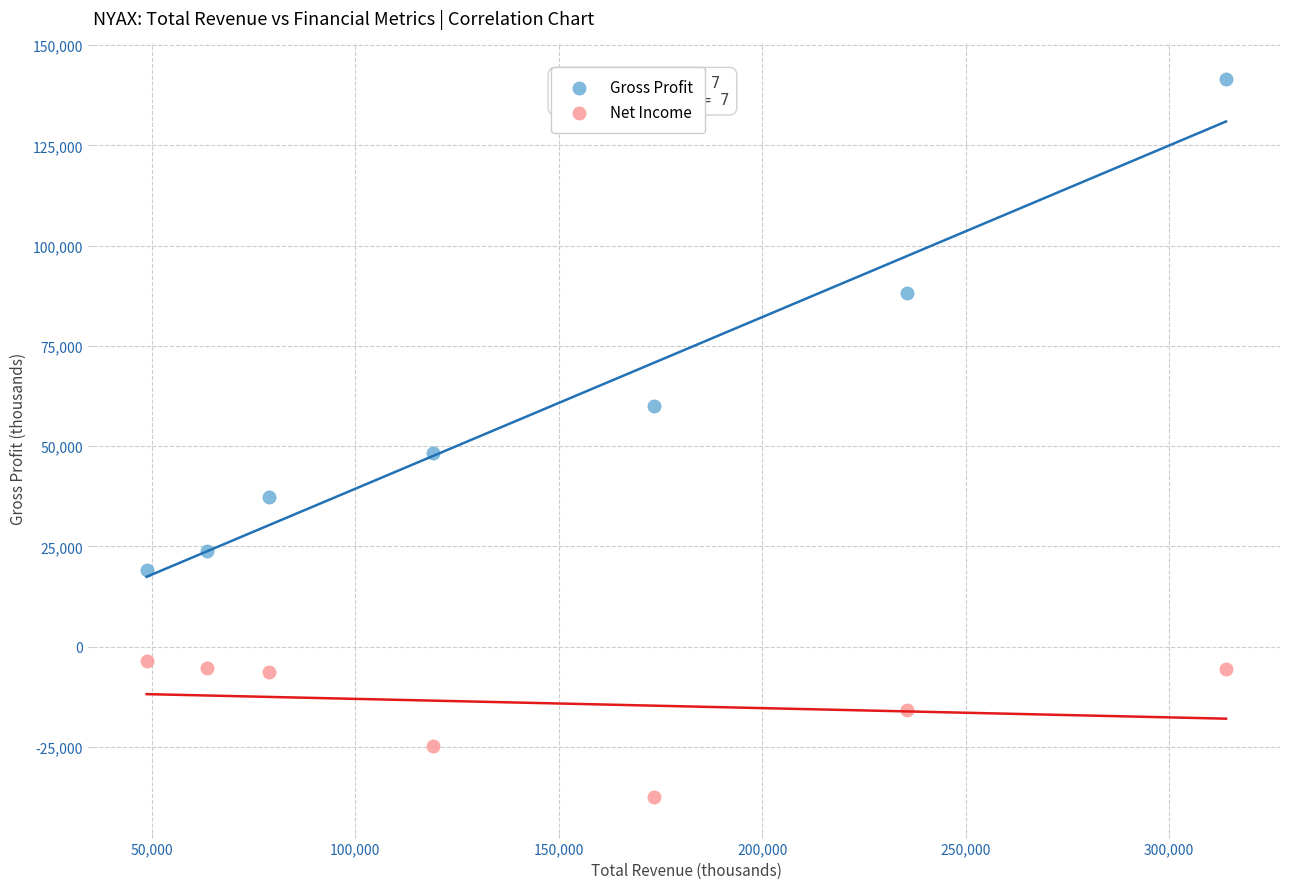

Across all series, what Y value is closest to 52000?

48200